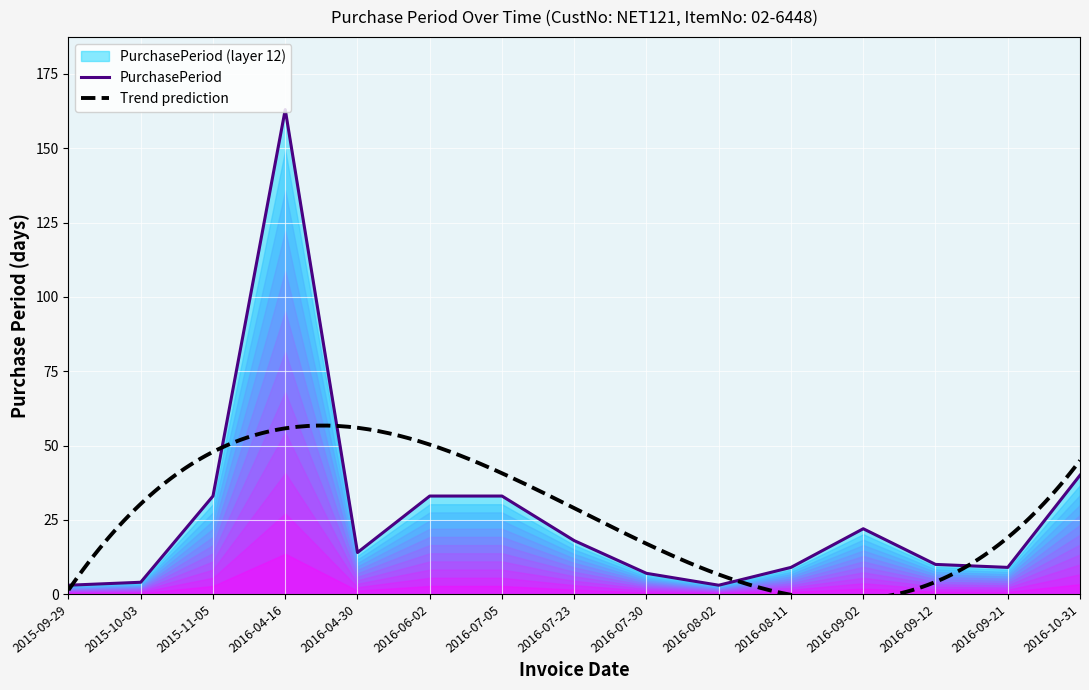

How many interior local valleys (lower than both neighbors) does the data have?

3